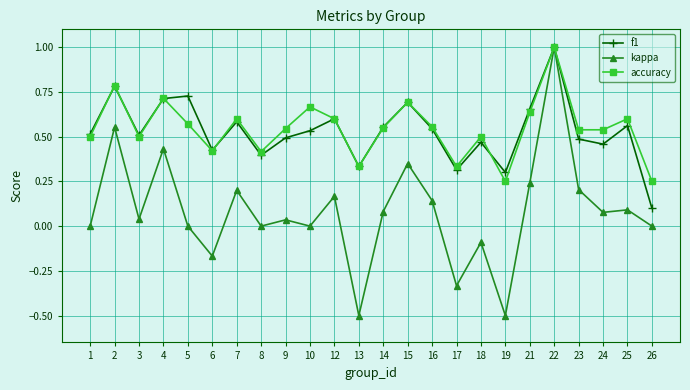

Where is the first local maximum for kappa?

2